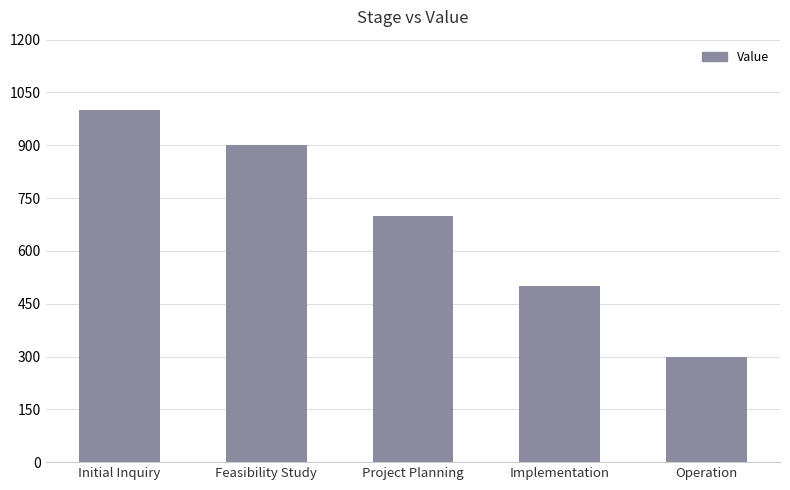

Reading right to left, what are all the values shown in this chart?

Operation=300	Implementation=500	Project Planning=700	Feasibility Study=900	Initial Inquiry=1000